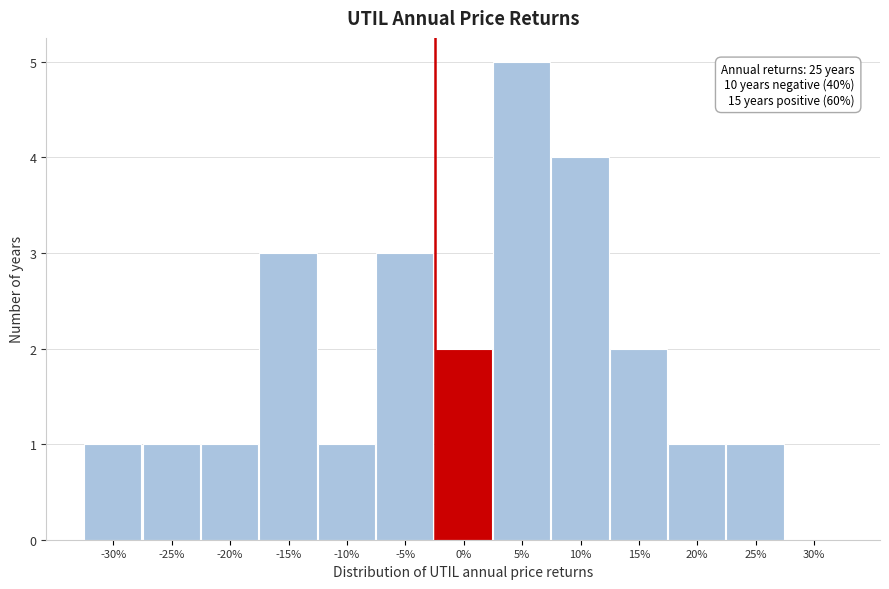

Reading right to left, transcribe all the data shown in this chart.

30%=0	25%=1	20%=1	15%=2	10%=4	5%=5	0%=2	-5%=3	-10%=1	-15%=3	-20%=1	-25%=1	-30%=1